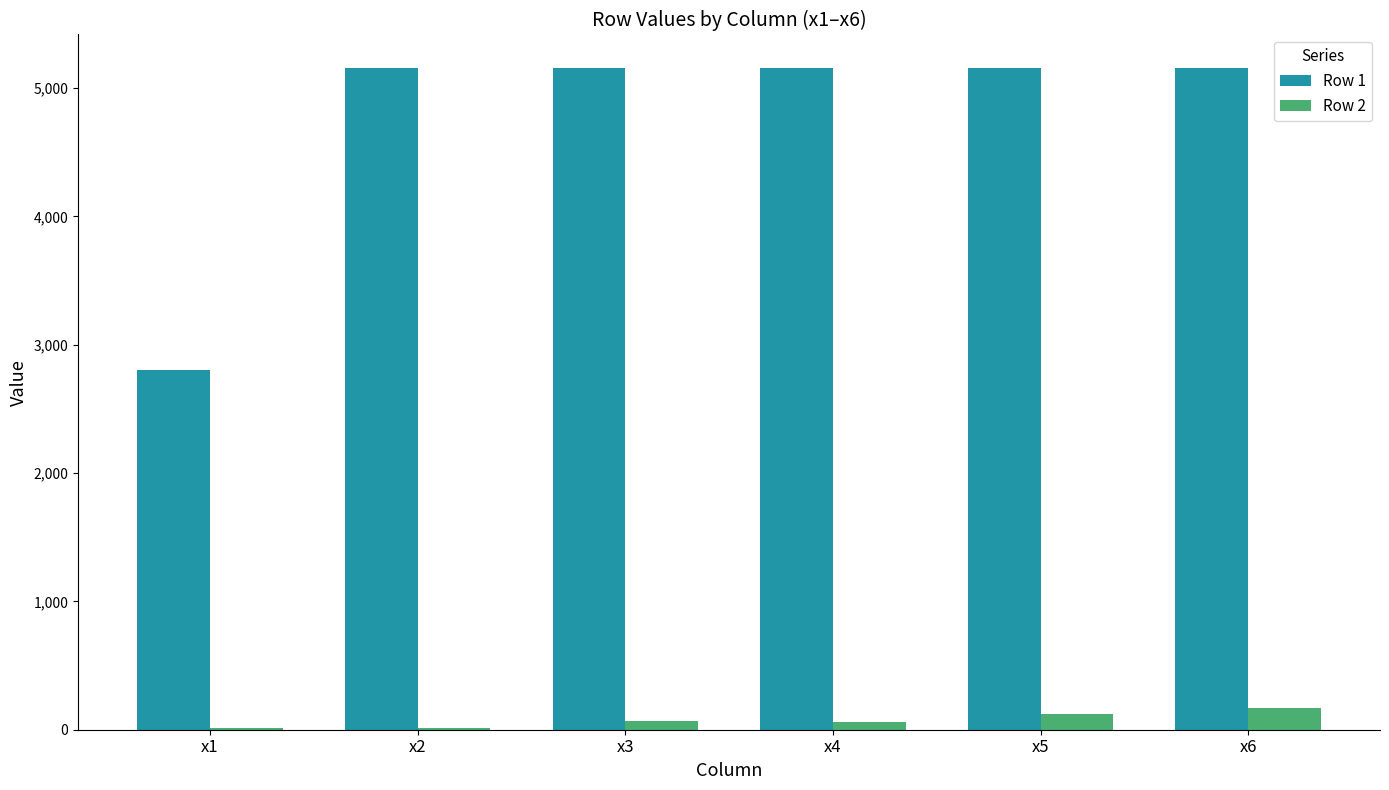

What is the spread (max minus min) of values at x3?

5094